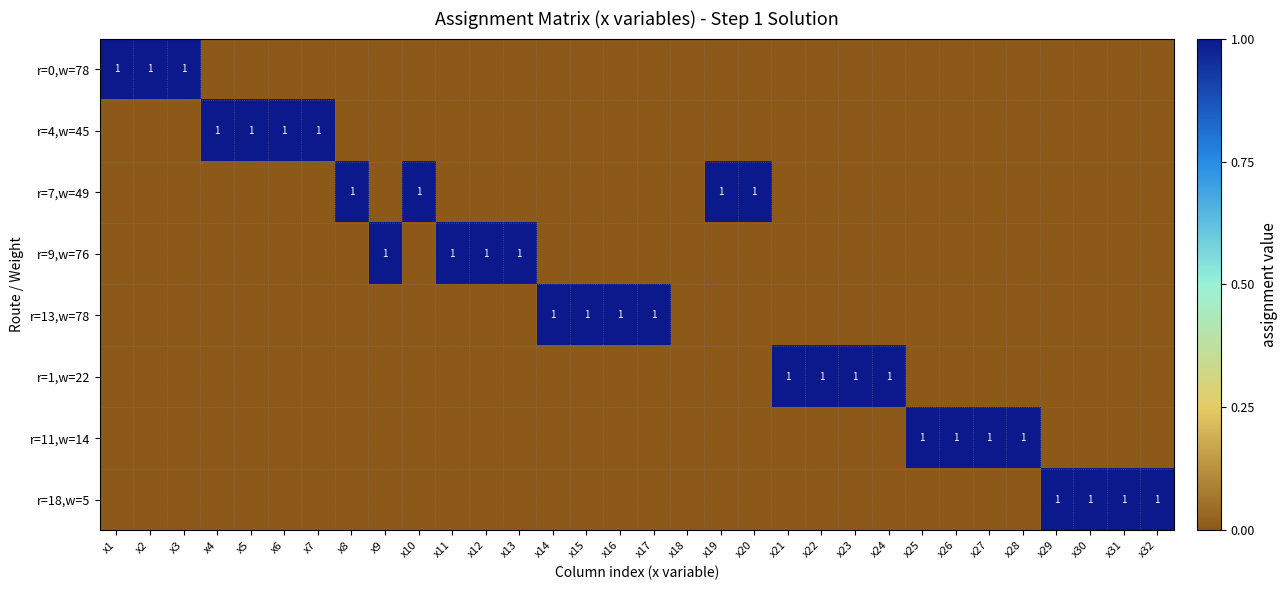

Is it true that r=4,w=45 equals 0 at x7?

False